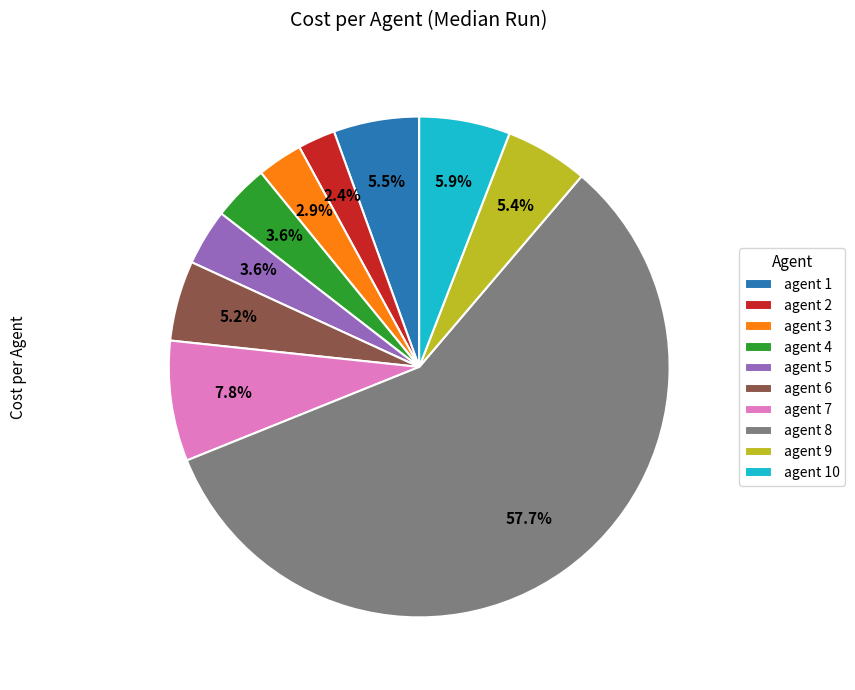

Which slice is the smallest?

agent 2